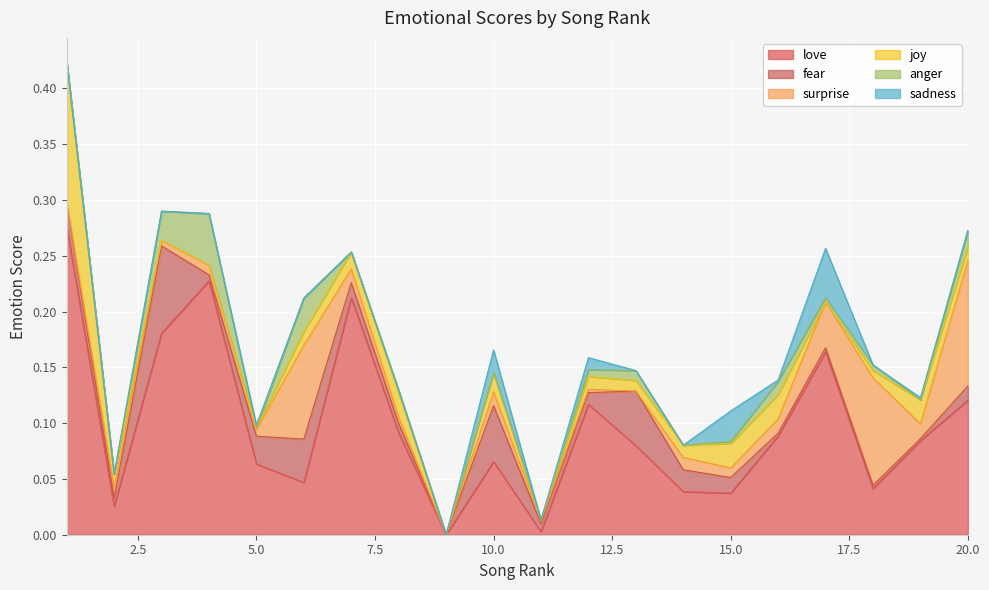

Between which two adjacent categories do fear and love first intersect?

10 and 11